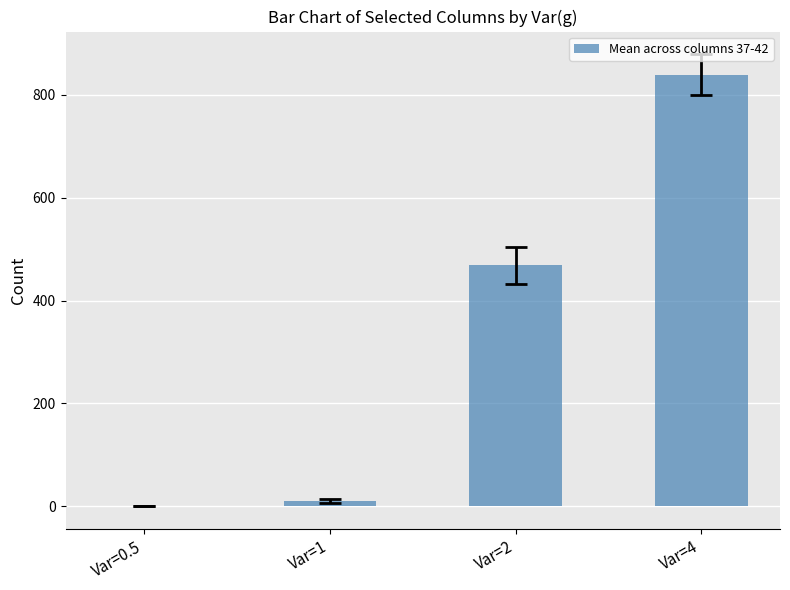

What is the change in value from Var=0.5 to Var=2?

+468.3